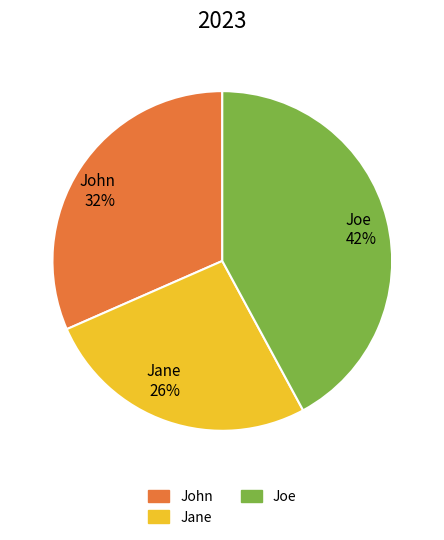

Which has a higher value, Joe or Jane?

Joe